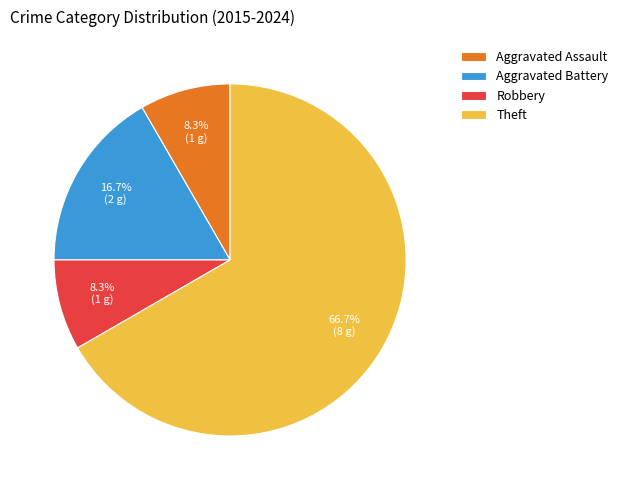

Which category has the biggest portion of the pie?

Theft